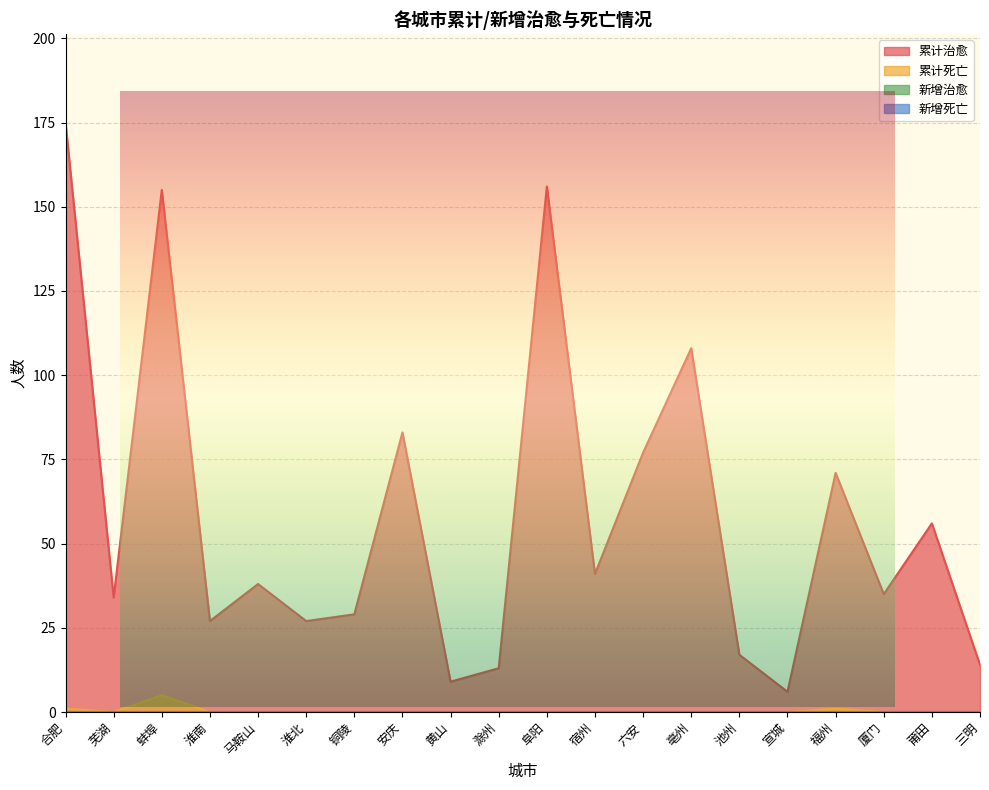

At which category is the sum across all series the highest?

合肥